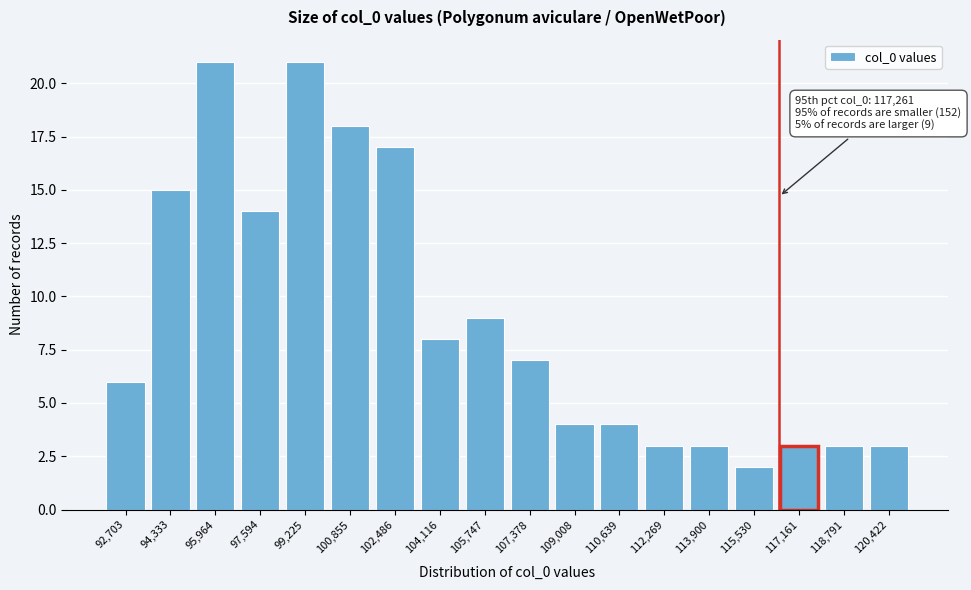

Reading left to right, list all the values displayed in this chart.

92,703=6	94,333=15	95,964=21	97,594=14	99,225=21	100,855=18	102,486=17	104,116=8	105,747=9	107,378=7	109,008=4	110,639=4	112,269=3	113,900=3	115,530=2	117,161=3	118,791=3	120,422=3